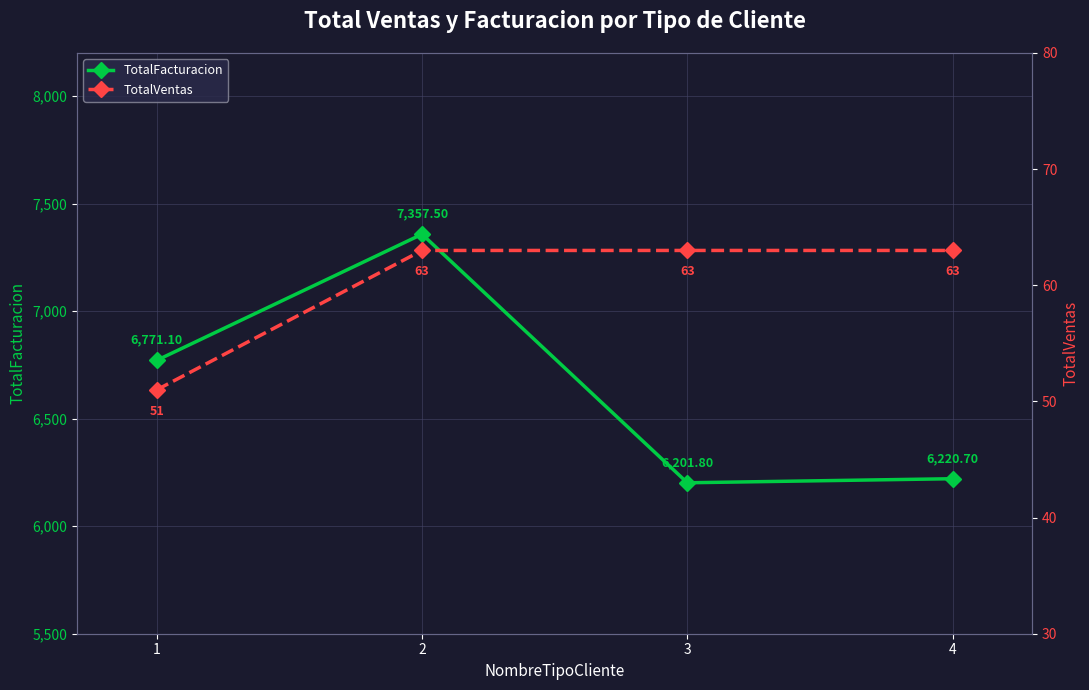

How many values in the TotalFacturacion series exceed 6771?

2